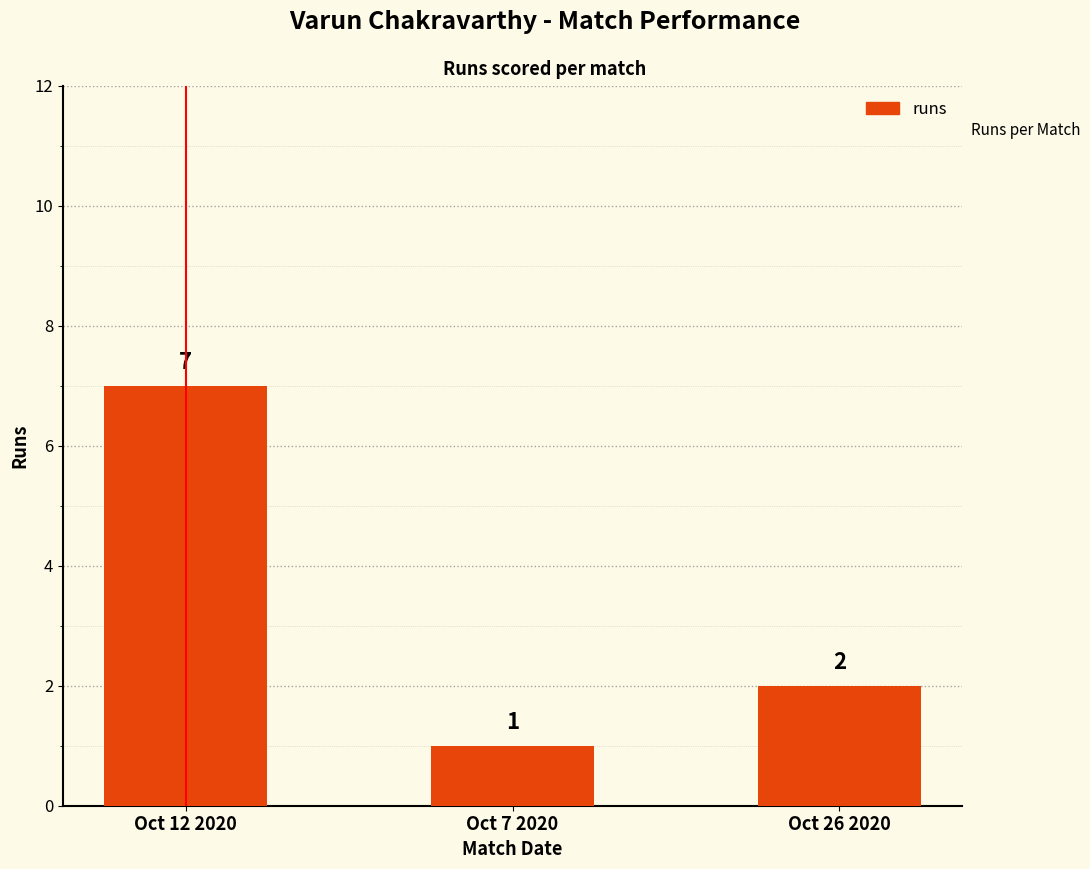

How many values are between 1 and 7?

3